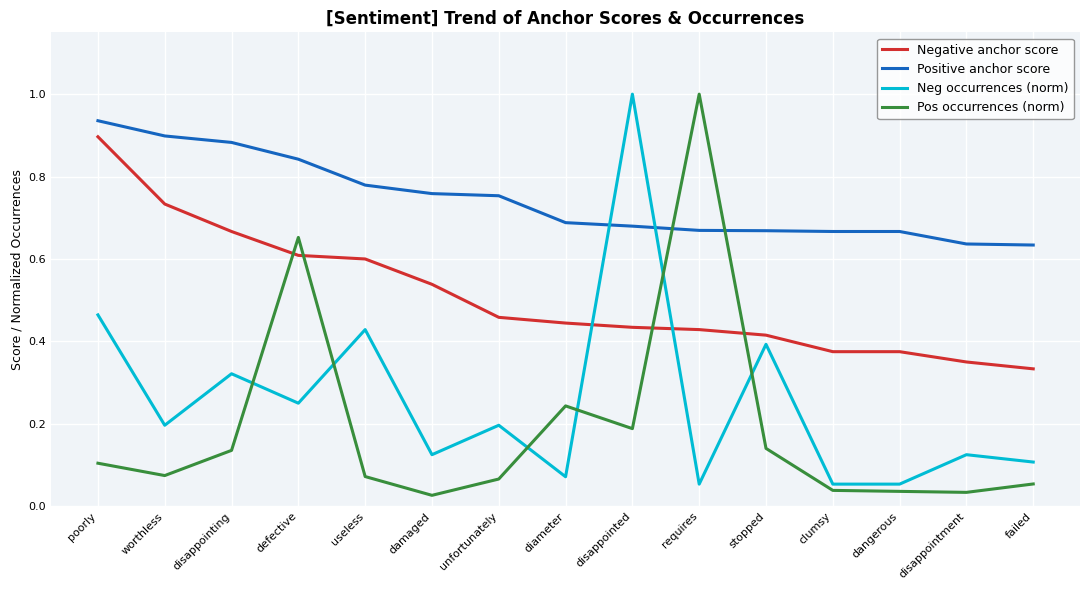

At how many categories does at least one series exceed 0?

15